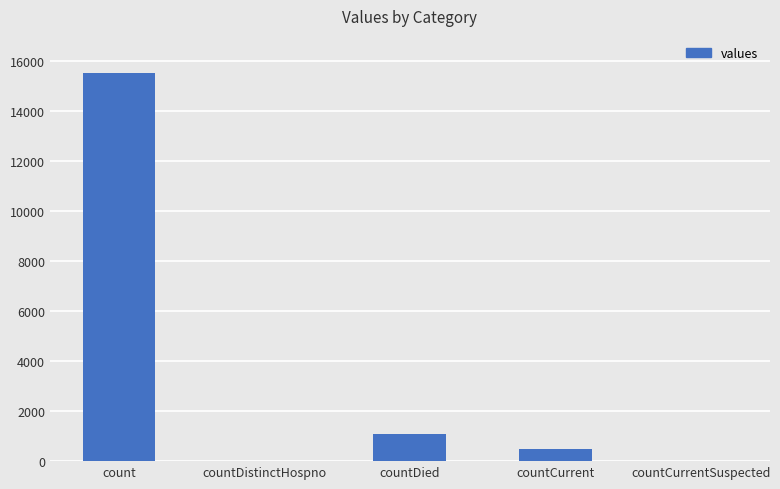

Is it true that the value at countDistinctHospno is 0?

True